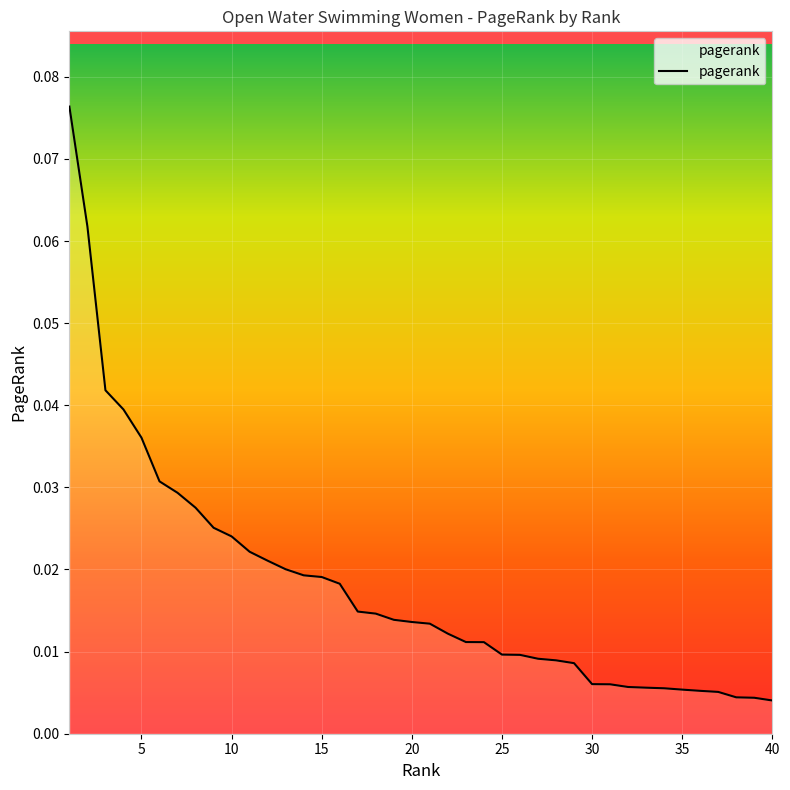

Does the chart have visible grid lines?

Yes